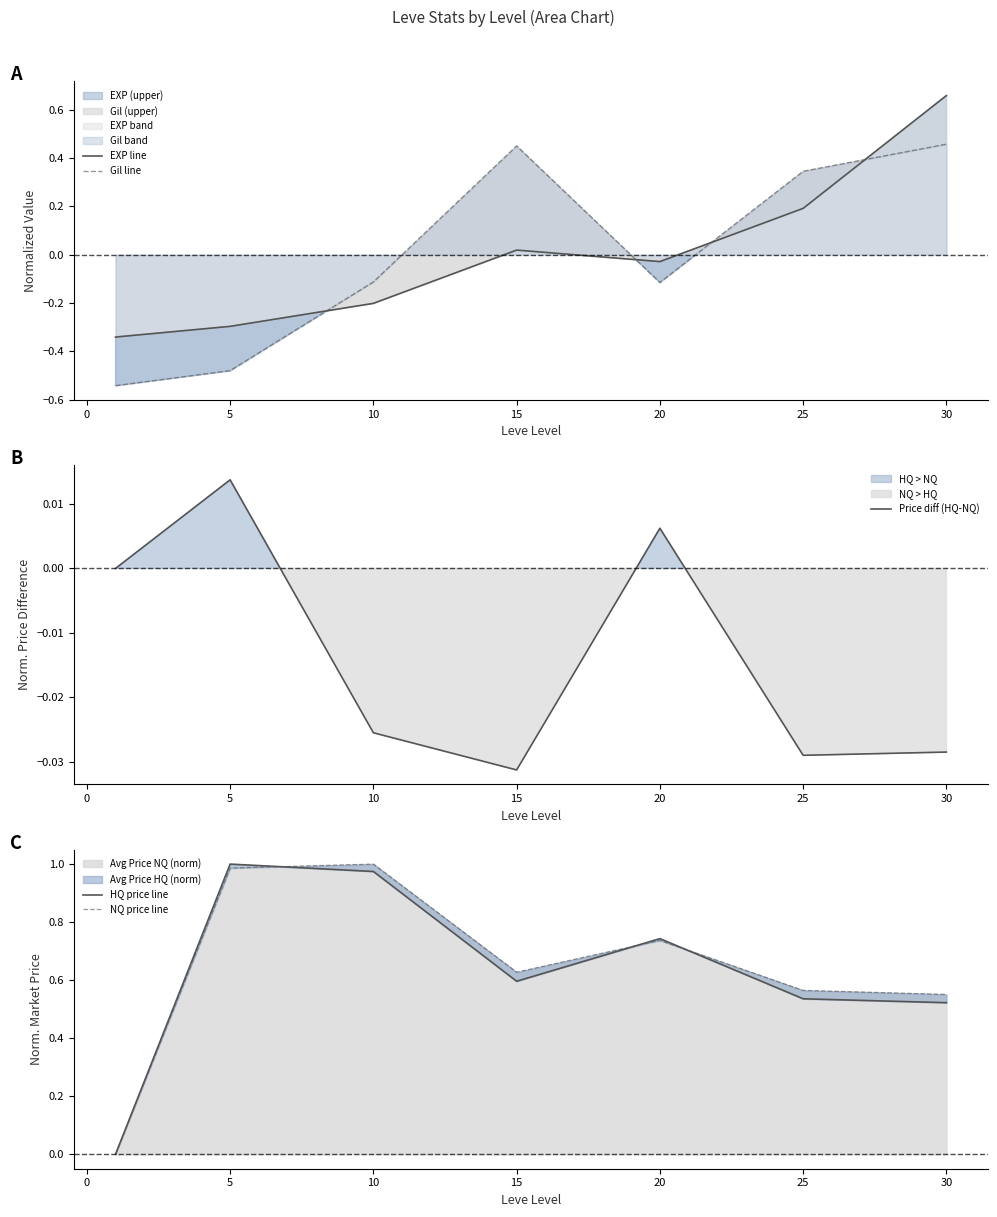

Where is the first local minimum for Gil line?

20